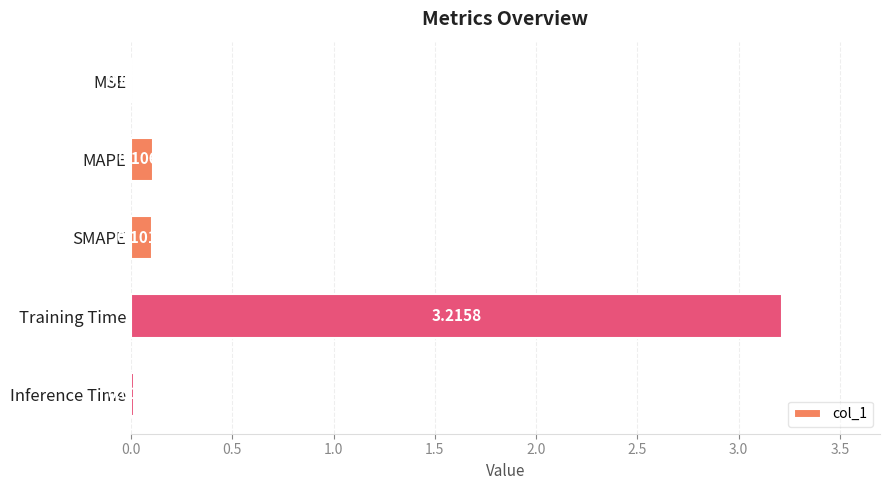

Between MSE and MAPE, which is larger?

MAPE